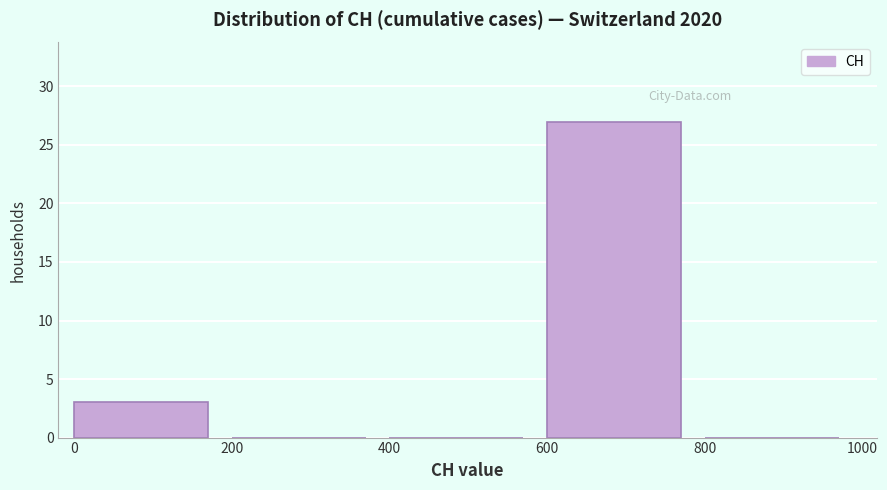

What is the height of the bar covering 0 to 200 on the x-axis? The values are not printed on the chart, so give them approximately, as read against the axis.

3